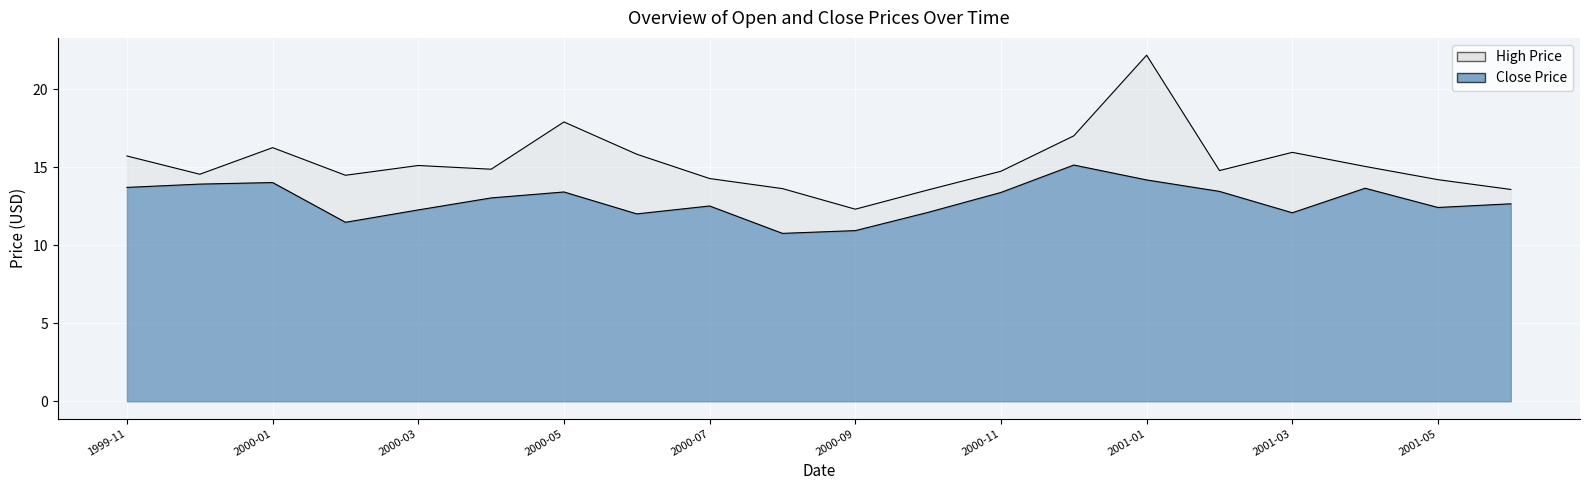

Is it true that Close equals 14.0 at 2000-01?

True